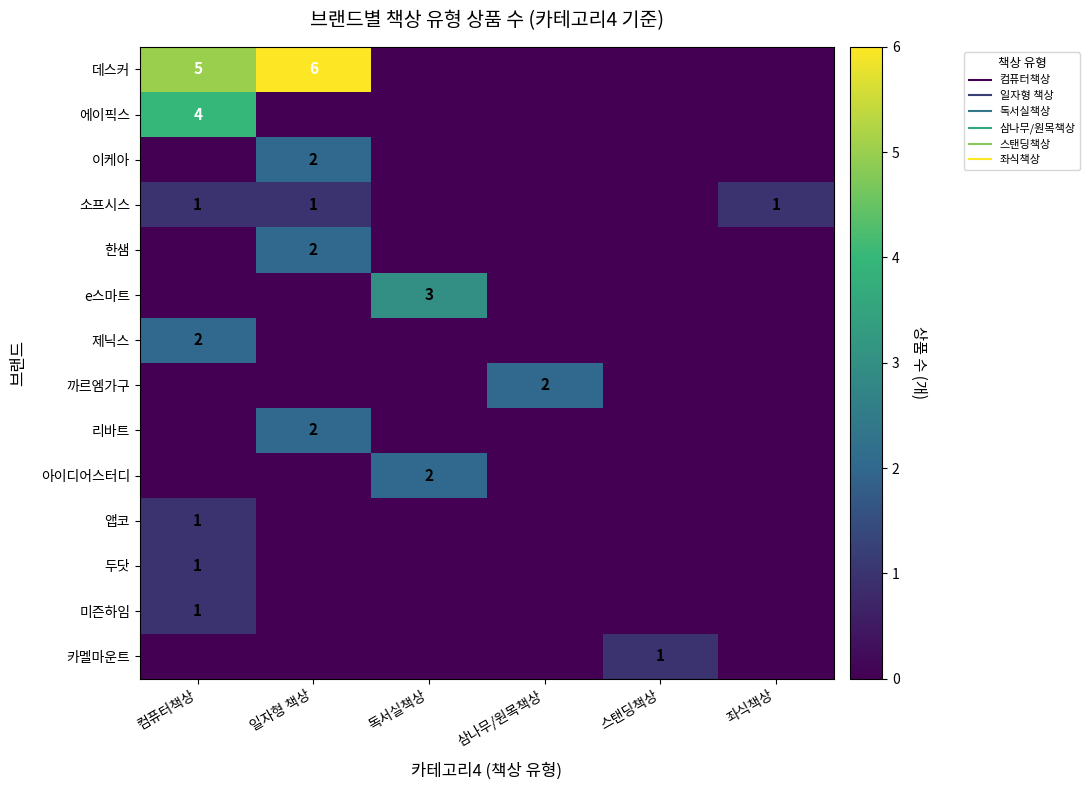

Which category has the highest value across all series?

일자형 책상